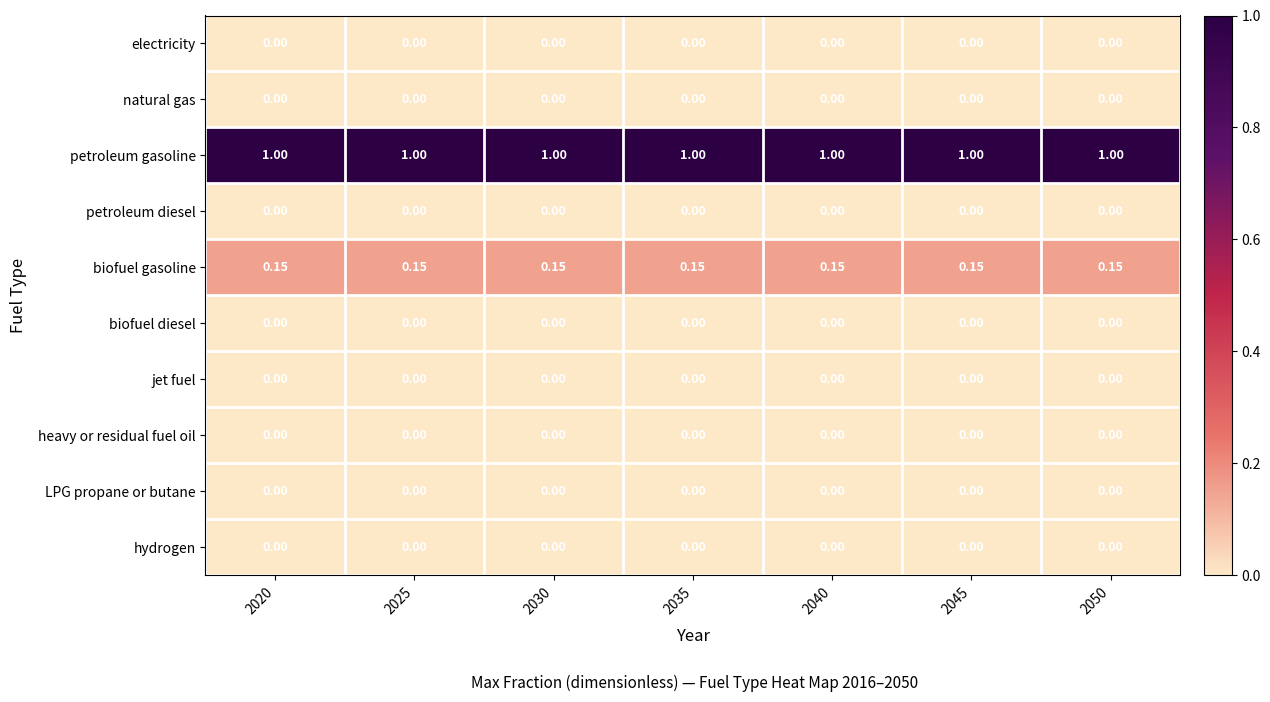

Is the value of biofuel gasoline at 2045 greater than the value of hydrogen at 2030?

Yes